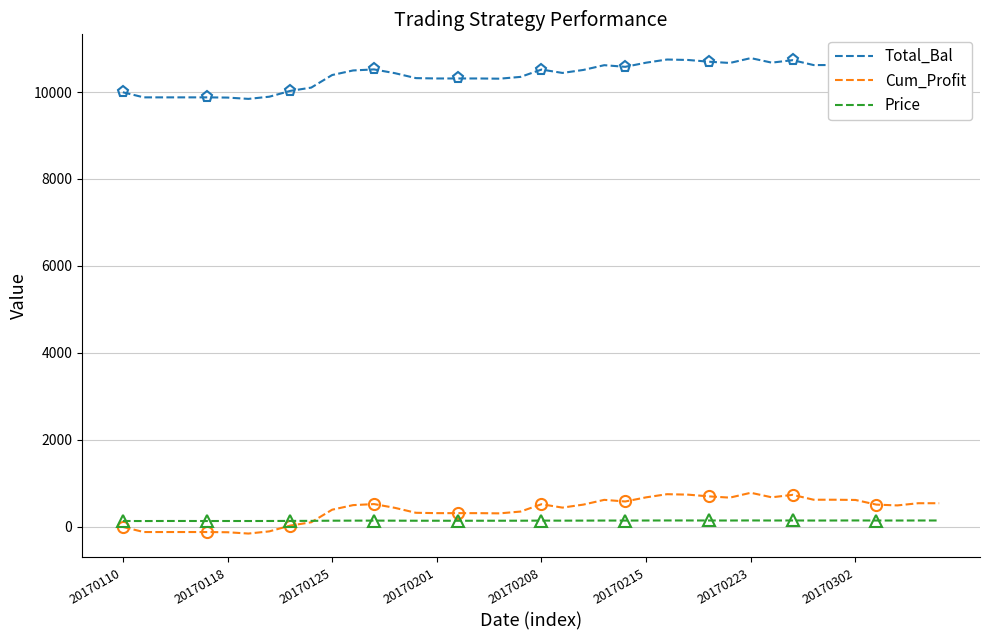

True or false: Price and Total_Bal cross at least once.

False